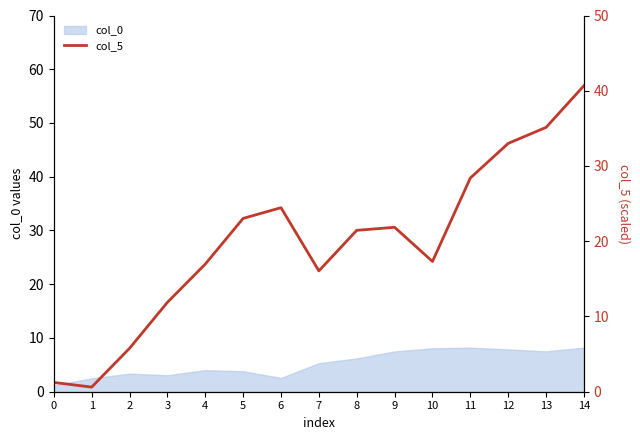

What is the value of the 6th point from the left?

23.0